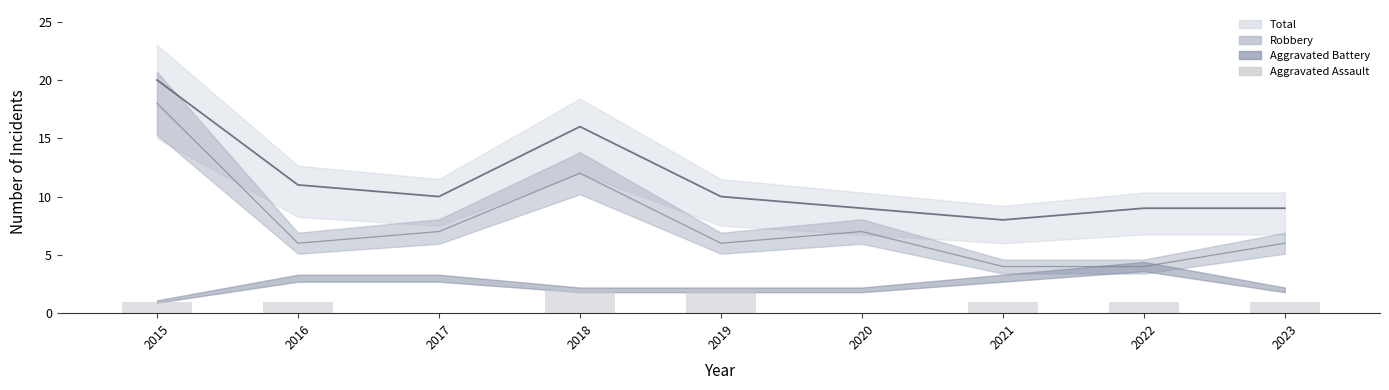

Are the bars horizontal?

No